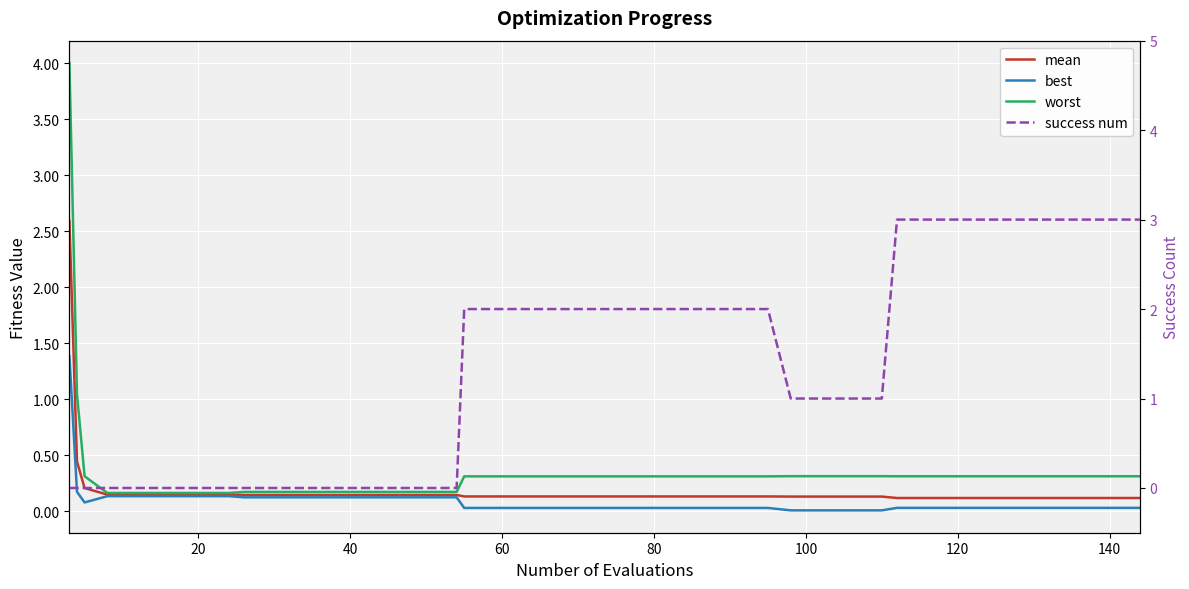

Which series has the widest spread of values?

worst